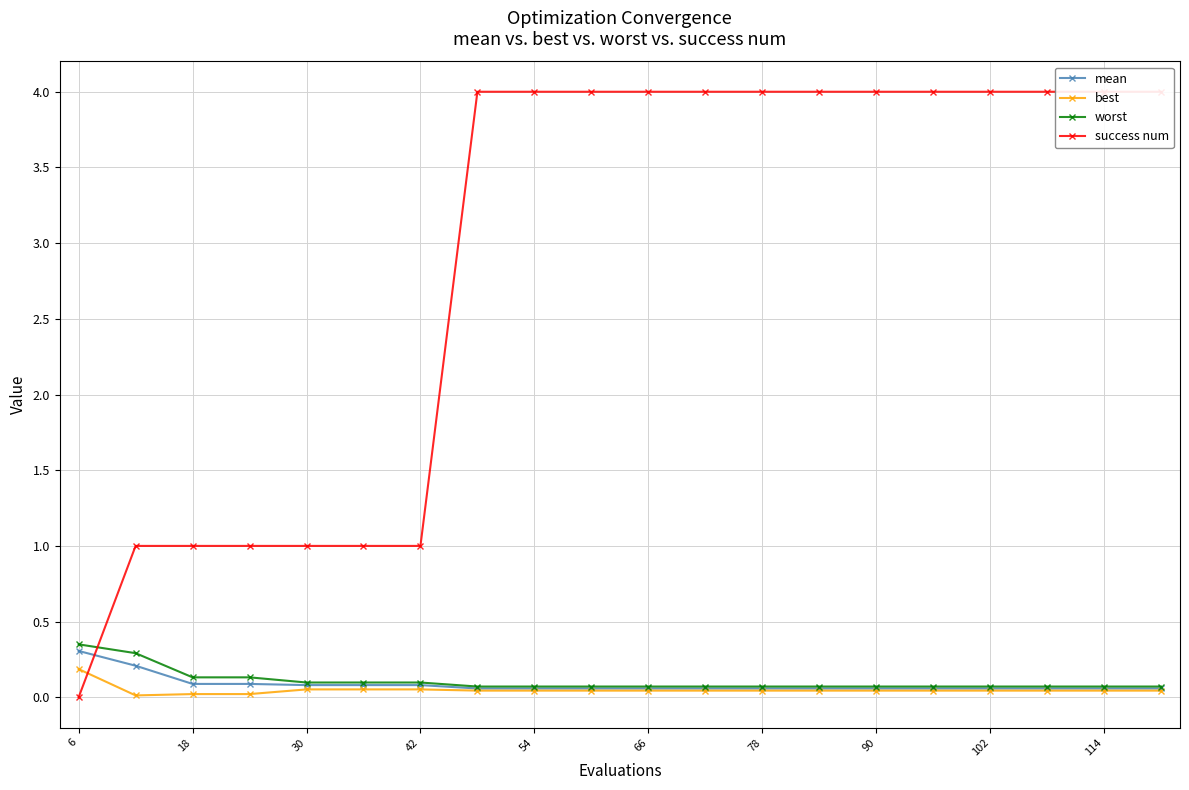

What are all the series names shown in the legend?

mean, best, worst, success num